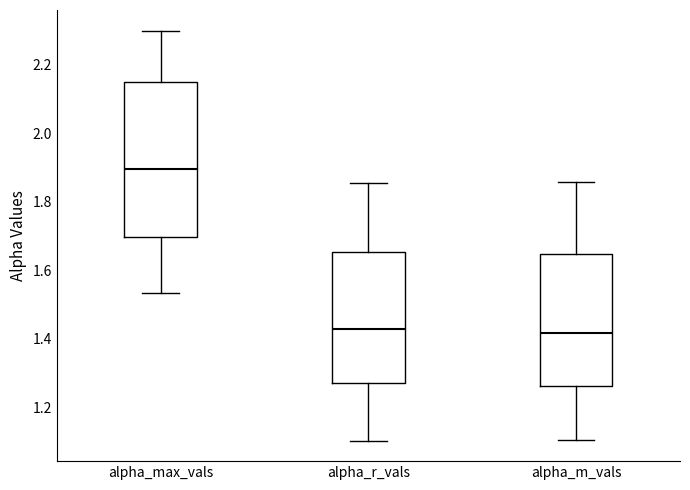

Which box is the tallest, from its lower edge to its upper edge?

alpha_max_vals